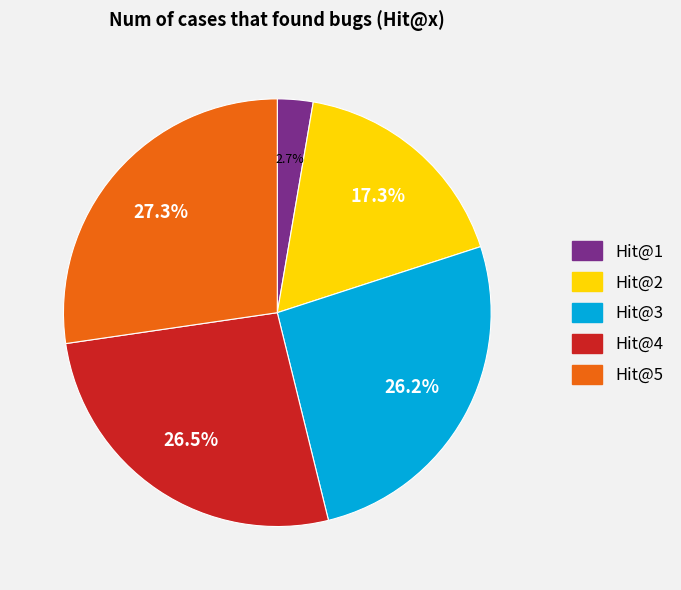

Do Hit@3 and Hit@5 together represent more than half of the pie?

Yes